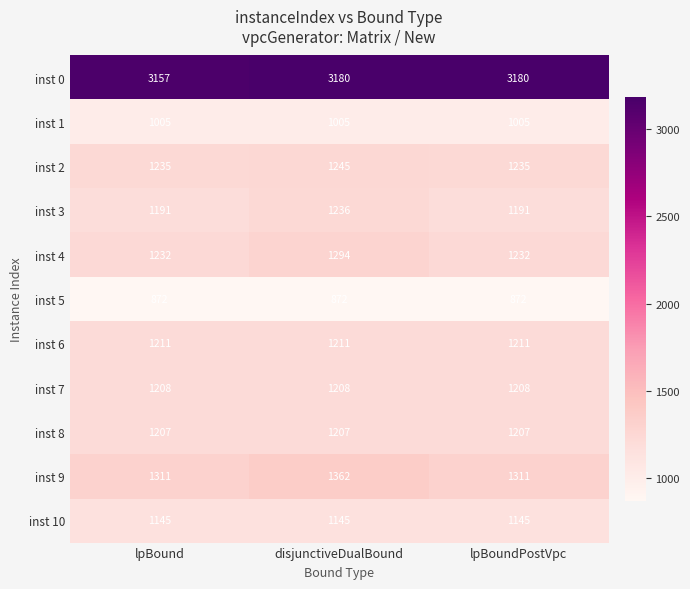

Which series has the largest range (max minus min)?

inst 4